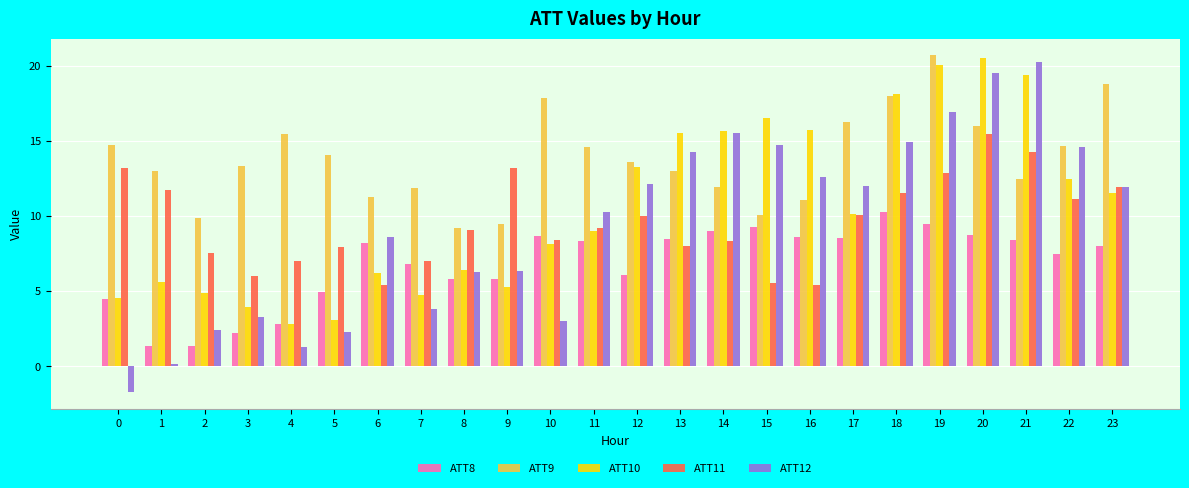

How many series are shown in this chart?

5